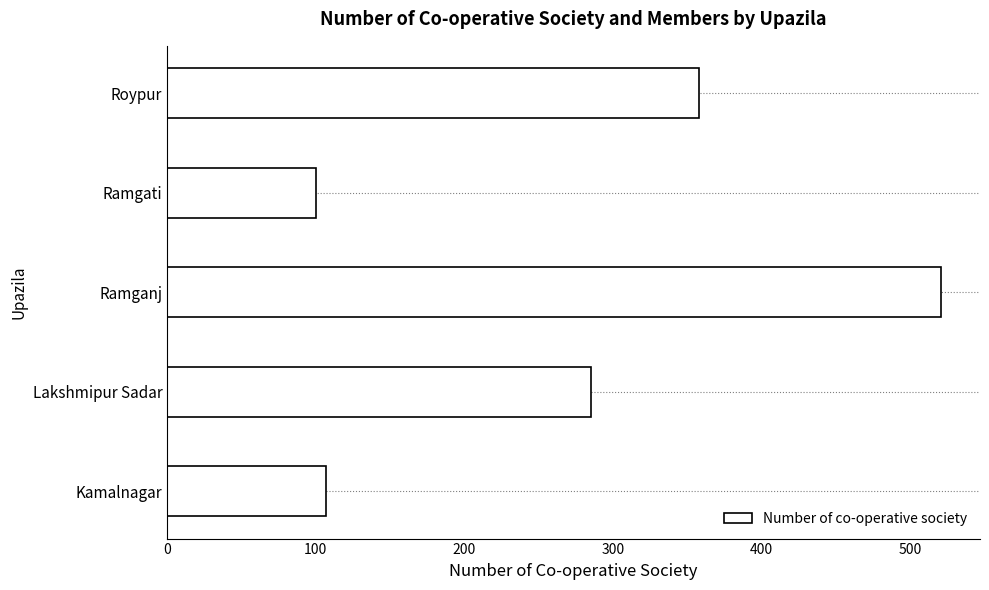

What is the difference between the maximum and minimum values?

421